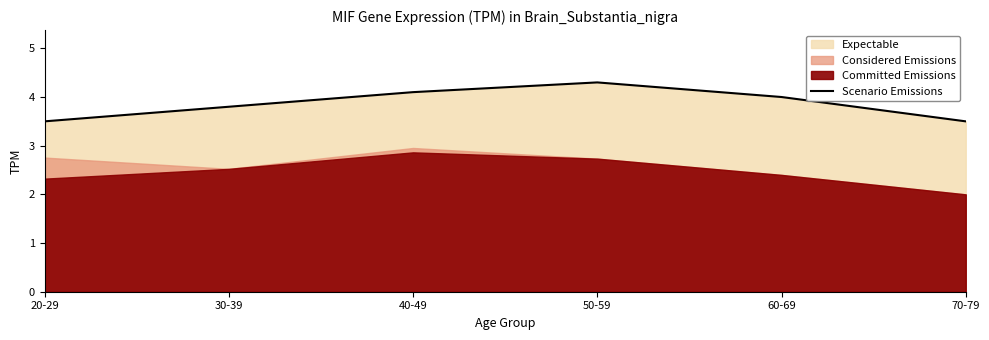

Where is the data nearest to the value 3?

20-29